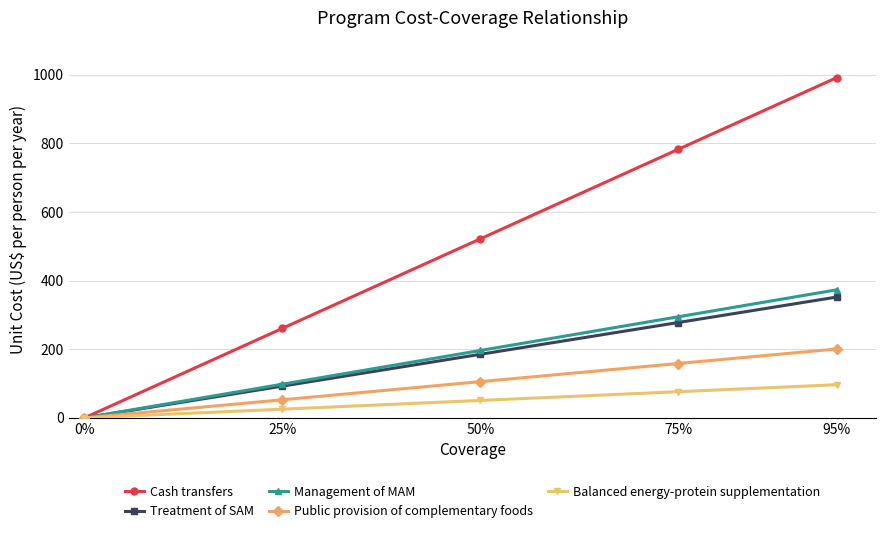

Reading right to left, list all the values displayed in this chart.

Cash transfers: 991.7	783.0	522.0	261.0	0.0
Treatment of SAM: 352.2	278.1	185.4	92.7	0.0
Management of MAM: 373.4	294.8	196.5	98.3	0.0
Public provision of complementary foods: 200.9	158.6	105.7	52.9	0.0
Balanced energy-protein supplementation: 96.8	76.4	50.9	25.5	0.0